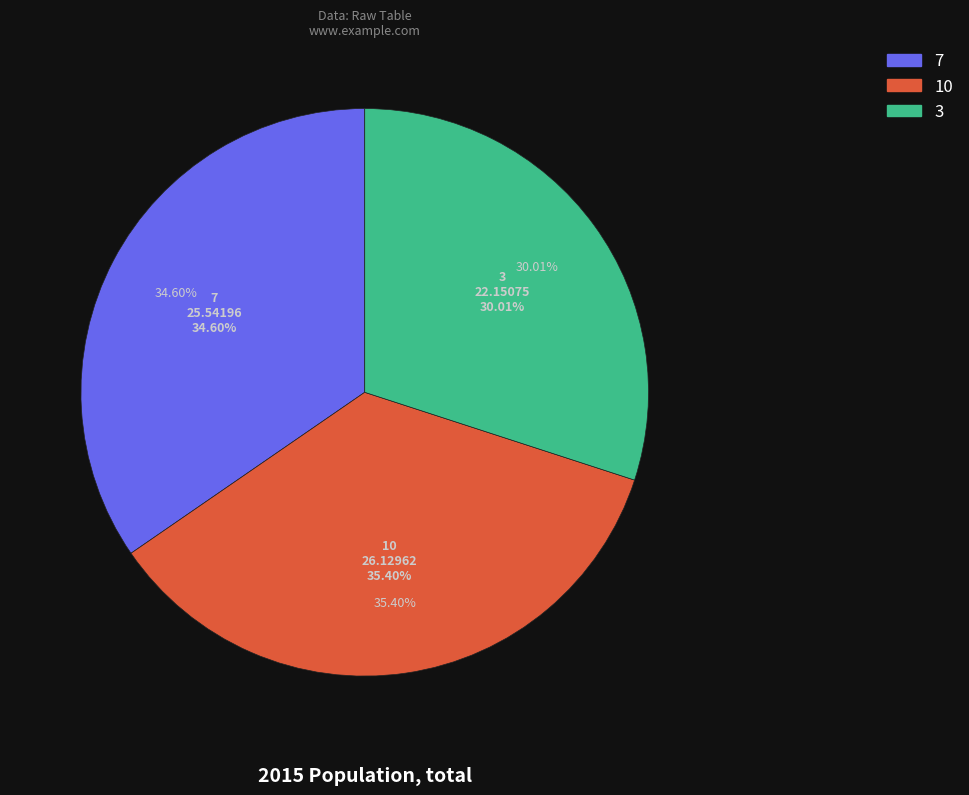

The 10 slice represents 45% of the pie. True or false?

False